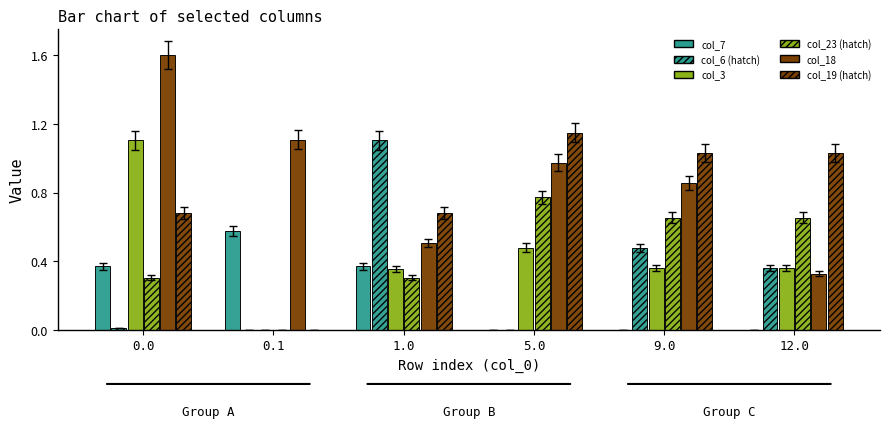

Does the chart contain stacked bars?

No